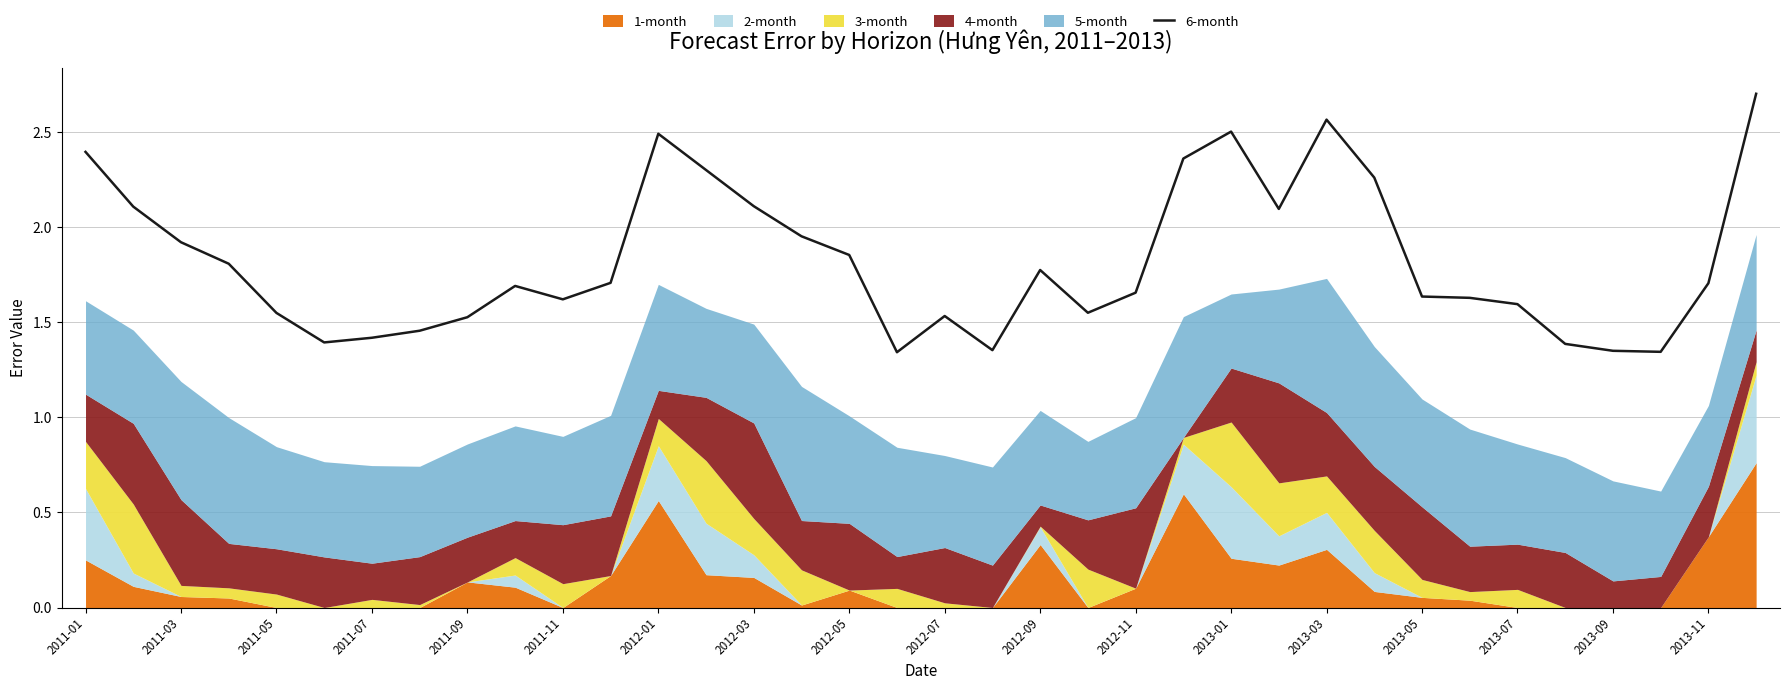

The value of 6-month at 2013-01 is 1.6. True or false?

False